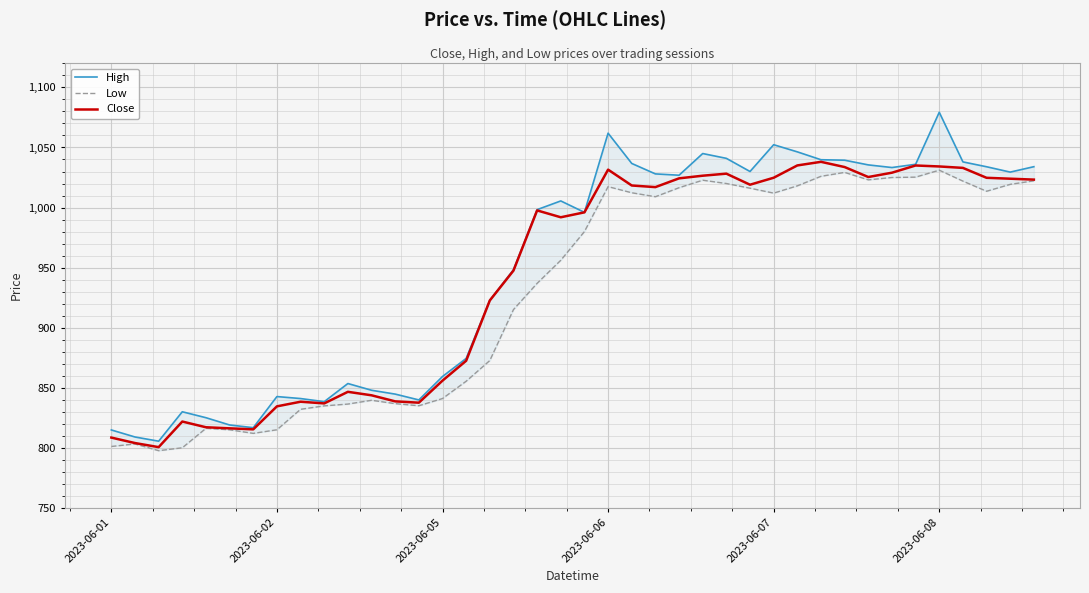

Is it true that Close equals 1034.2 at 2023-06-08?

True